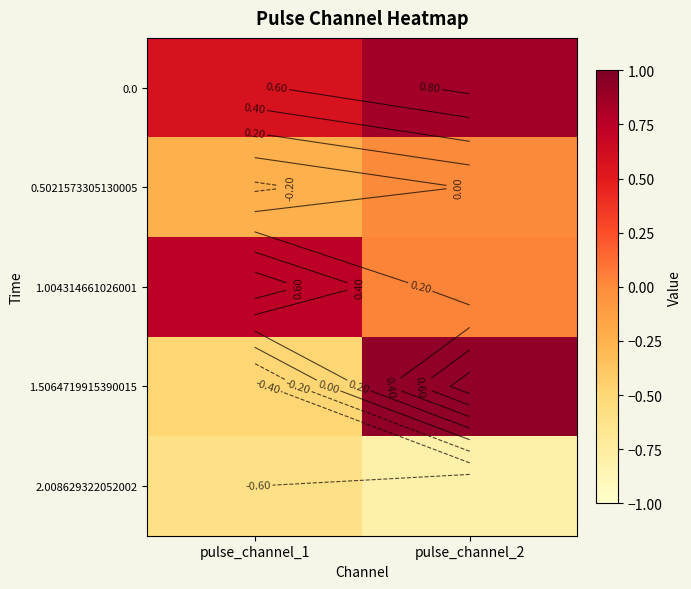

Rank the series by their maximum value, from lowest to highest.

2.008629322052002, 0.5021573305130005, 1.004314661026001, 0.0, 1.5064719915390015